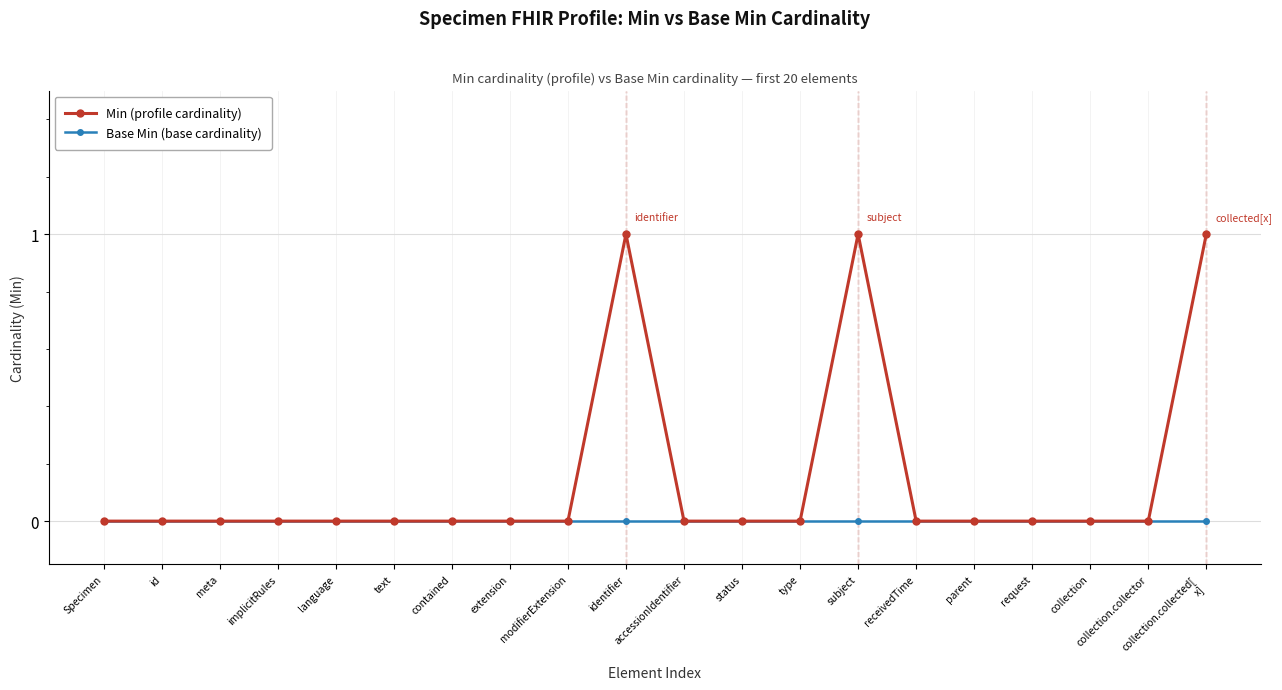

Reading left to right, transcribe all the data shown in this chart.

Min (profile cardinality): Specimen=0	id=0	meta=0	implicitRules=0	language=0	text=0	contained=0	extension=0	modifierExtension=0	identifier=1	accessionIdentifier=0	status=0	type=0	subject=1	receivedTime=0	parent=0	request=0	collection=0	collection.collector=0	collection.collected[
x]=1
Base Min (base cardinality): Specimen=0	id=0	meta=0	implicitRules=0	language=0	text=0	contained=0	extension=0	modifierExtension=0	identifier=0	accessionIdentifier=0	status=0	type=0	subject=0	receivedTime=0	parent=0	request=0	collection=0	collection.collector=0	collection.collected[
x]=0